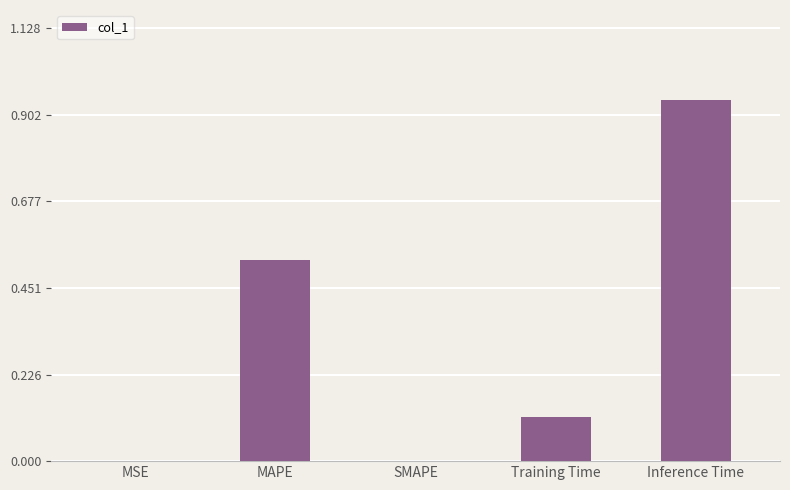

The chart shows a value of 0.6 at Inference Time. True or false?

False